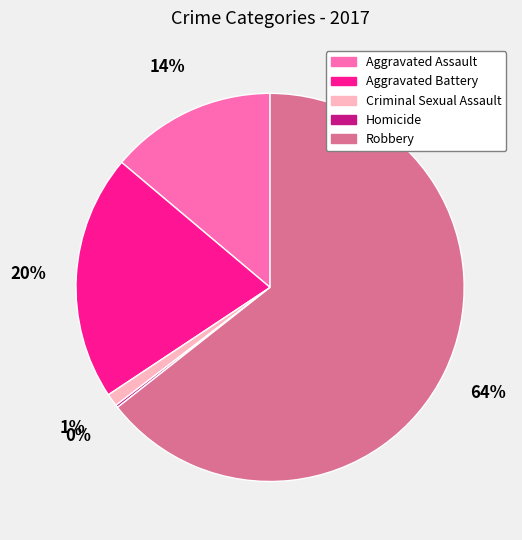

The Aggravated Battery slice represents 28% of the pie. True or false?

False